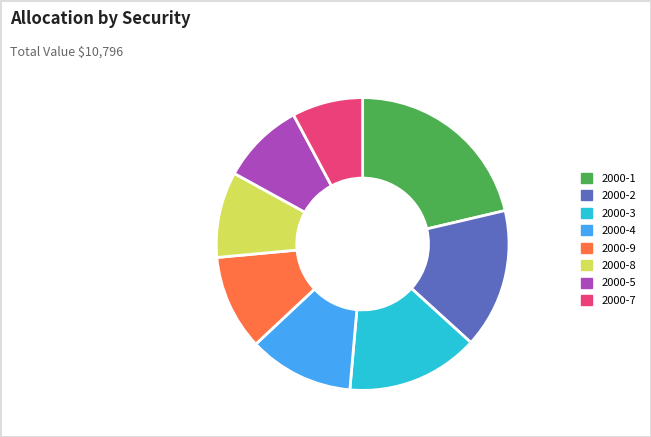

Which slice is the smallest?

2000-7